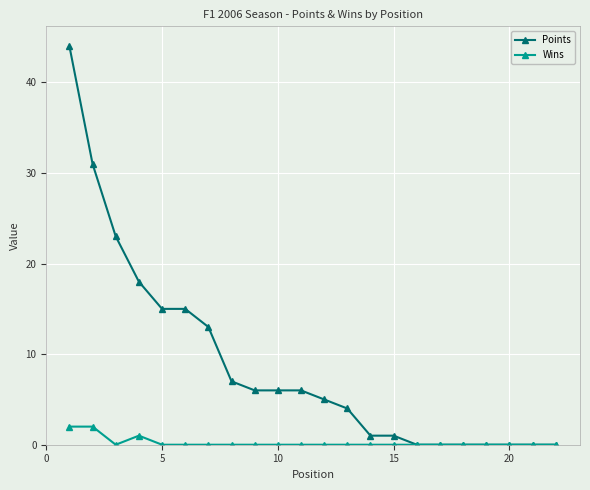

Rank the series by their average value, from lowest to highest.

Wins, Points